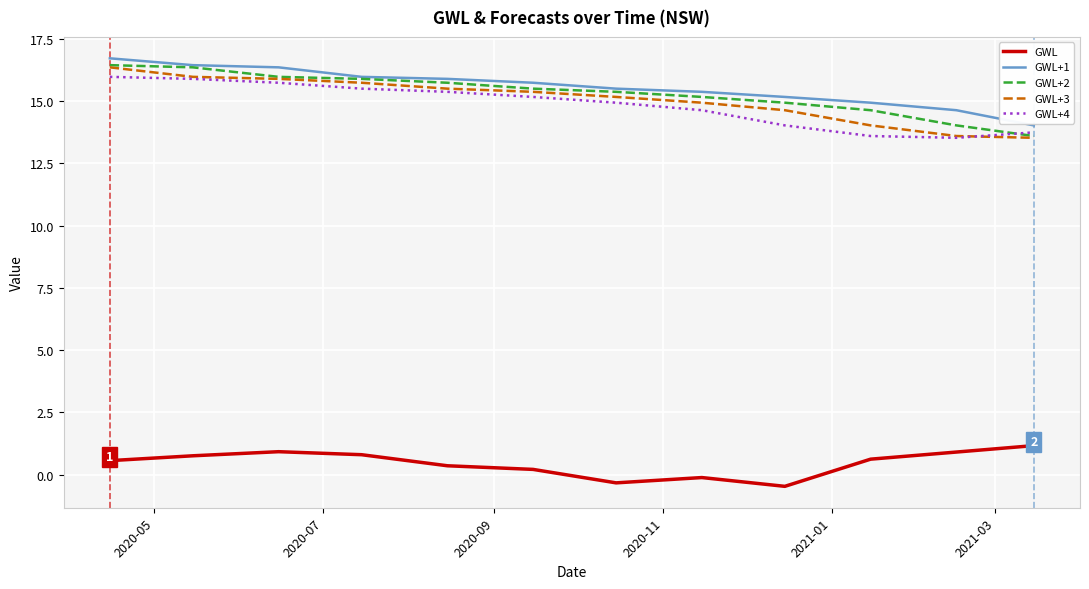

What is the smallest value displayed?

-0.5